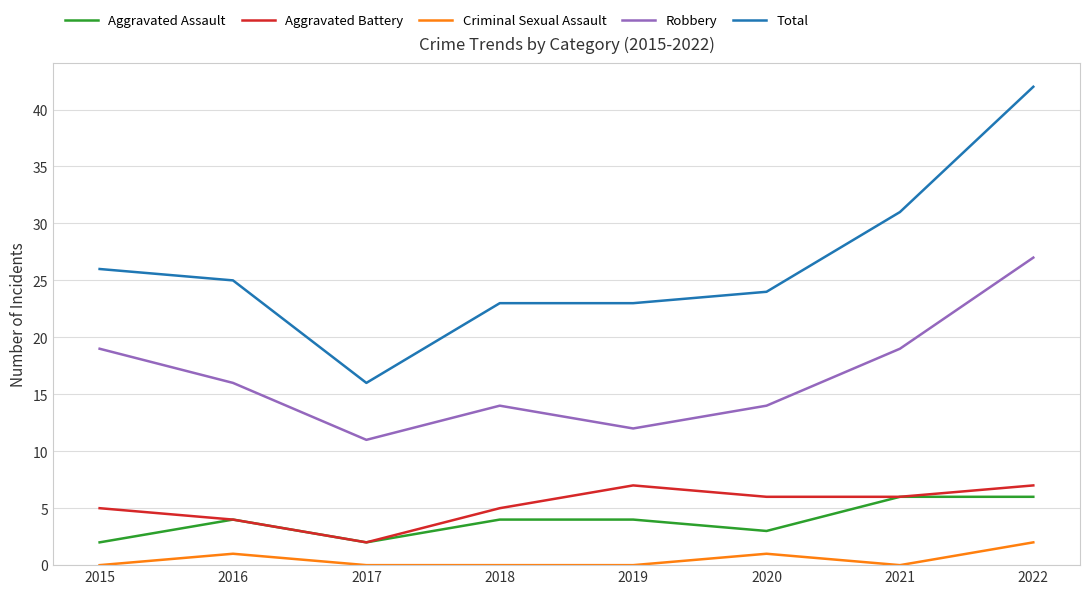

True or false: Total and Robbery cross at least once.

False